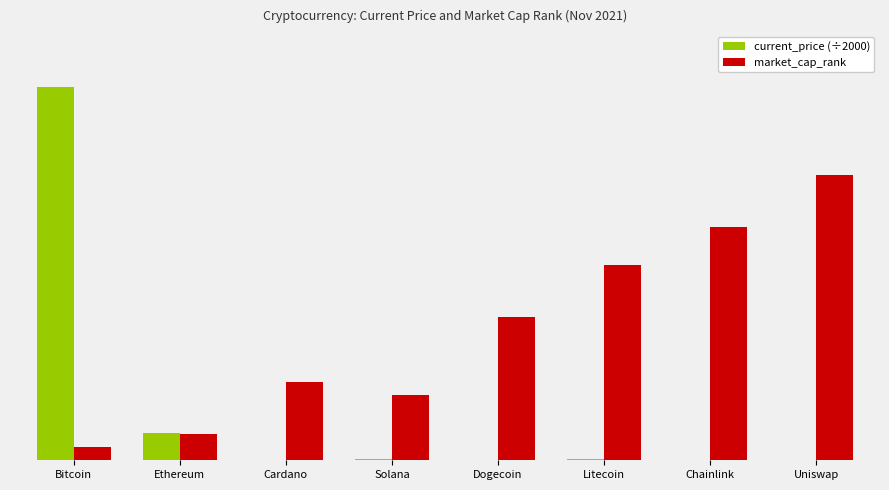

At Cardano, list the series in order from largest to smallest.

market_cap_rank, current_price (÷2000)